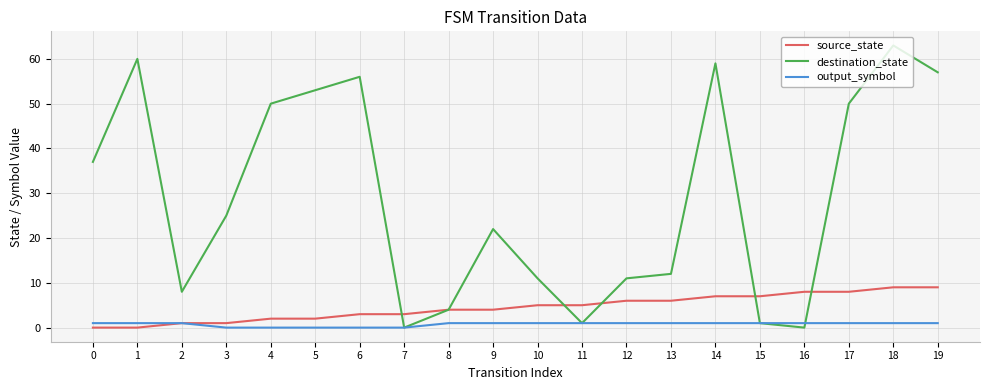

The destination_state series shows 12 at 2. True or false?

False